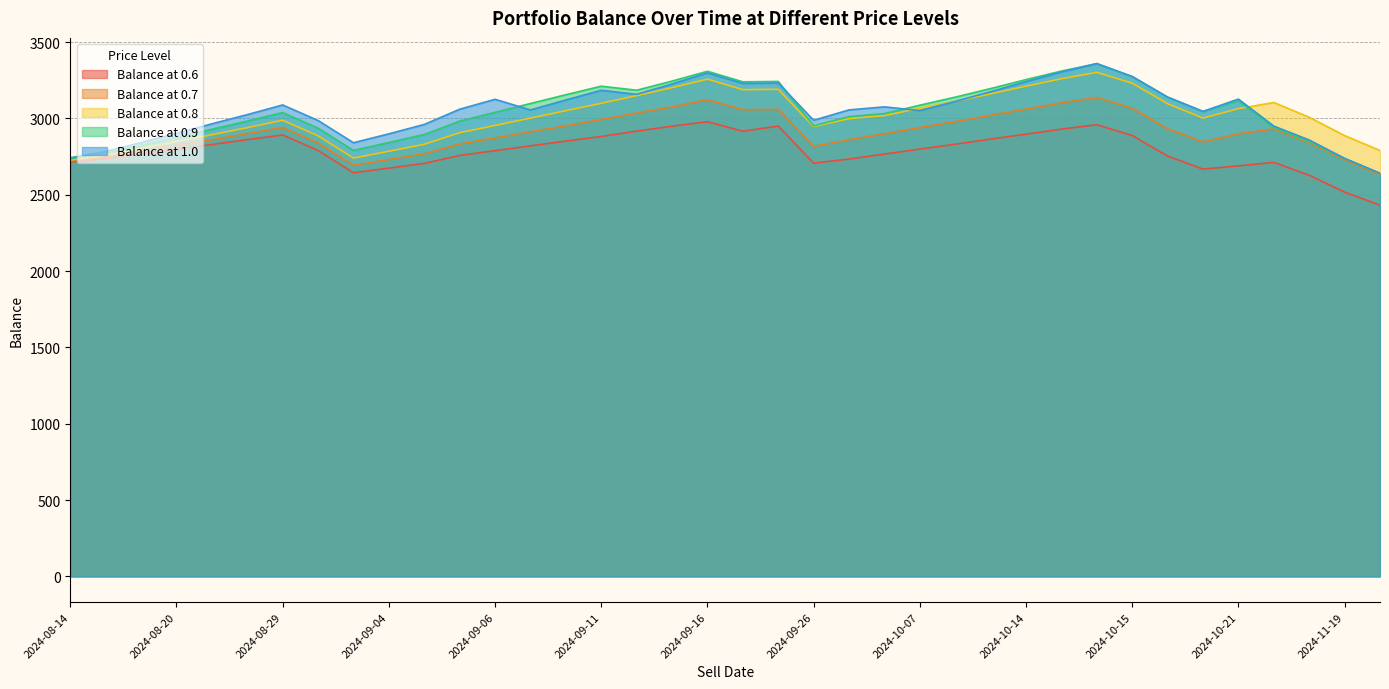

Reading left to right, extract all data points from this chart.

Balance at 0.6: 2714.8	2737.0	2767.5	2797.6	2829.1	2861.0	2891.7	2789.6	2644.0	2674.6	2705.0	2757.7	2788.6	2820.3	2851.5	2881.5	2916.6	2949.3	2978.2	2916.4	2949.5	2706.9	2734.1	2766.4	2799.4	2831.1	2864.6	2896.5	2930.0	2958.7	2888.0	2753.3	2667.9	2689.3	2711.9	2627.8	2516.9	2431.7
Balance at 0.7: 2721.0	2748.0	2785.3	2822.3	2860.8	2899.8	2940.8	2838.7	2693.1	2730.6	2767.8	2832.3	2872.2	2912.1	2951.7	2992.5	3035.4	3075.4	3122.5	3057.1	3059.5	2816.1	2860.3	2899.9	2940.1	2978.9	3020.0	3061.0	3102.0	3137.2	3066.4	2931.7	2846.4	2898.6	2931.3	2840.1	2729.1	2631.7
Balance at 0.8: 2728.0	2759.9	2804.0	2847.8	2893.4	2939.4	2987.9	2885.8	2740.2	2784.7	2830.2	2906.4	2953.6	3002.1	3050.5	3098.9	3149.6	3201.5	3257.2	3188.3	3190.7	2946.5	2998.7	3018.6	3066.0	3111.9	3160.4	3211.3	3259.8	3301.5	3230.8	3096.1	3002.2	3063.9	3104.1	3007.6	2887.3	2790.0
Balance at 0.9: 2735.1	2771.8	2822.7	2876.3	2929.1	2982.1	3038.2	2936.1	2790.5	2841.9	2894.4	2982.4	3039.8	3097.5	3155.1	3211.0	3184.5	3244.5	3308.6	3239.7	3242.1	2951.7	3011.8	3031.8	3086.4	3139.3	3195.4	3254.1	3310.1	3358.3	3273.4	3138.7	3044.8	3116.0	2939.1	2847.9	2736.9	2639.6
Balance at 1.0: 2742.1	2783.8	2841.4	2902.3	2964.5	3024.5	3088.2	2986.1	2840.5	2898.9	2960.4	3060.1	3125.2	3055.4	3120.8	3184.2	3157.7	3225.6	3298.3	3229.4	3231.8	2987.7	3055.7	3075.7	3051.2	3111.2	3174.7	3241.3	3304.7	3359.5	3274.6	3139.9	3046.0	3126.6	2949.7	2858.5	2738.3	2640.9